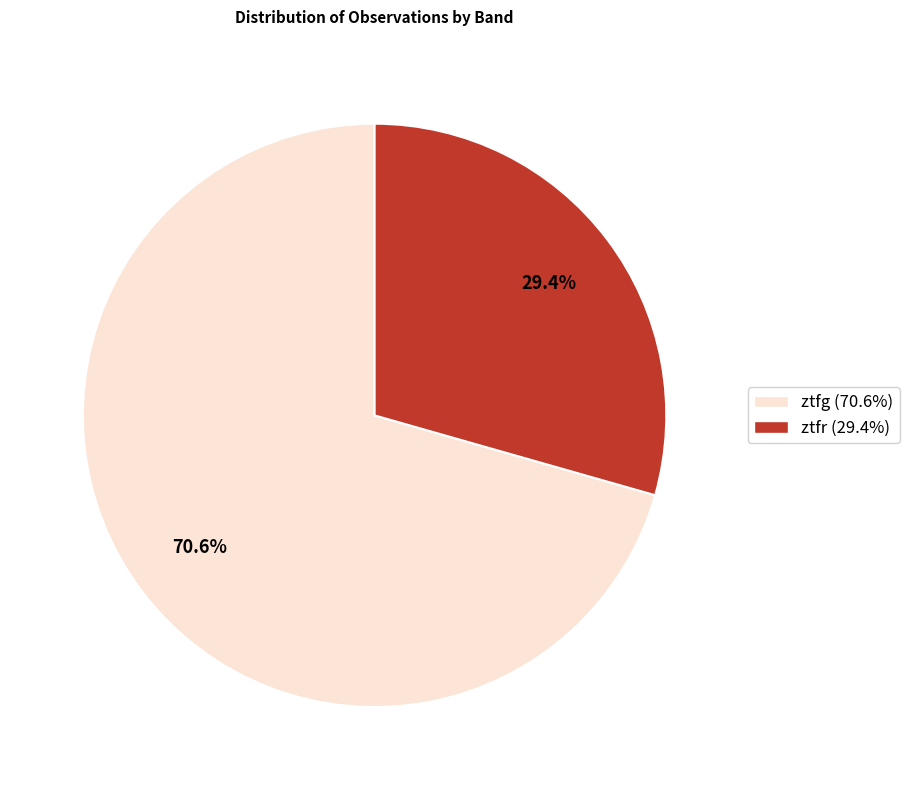

Does ztfr represent more than half of the total?

No